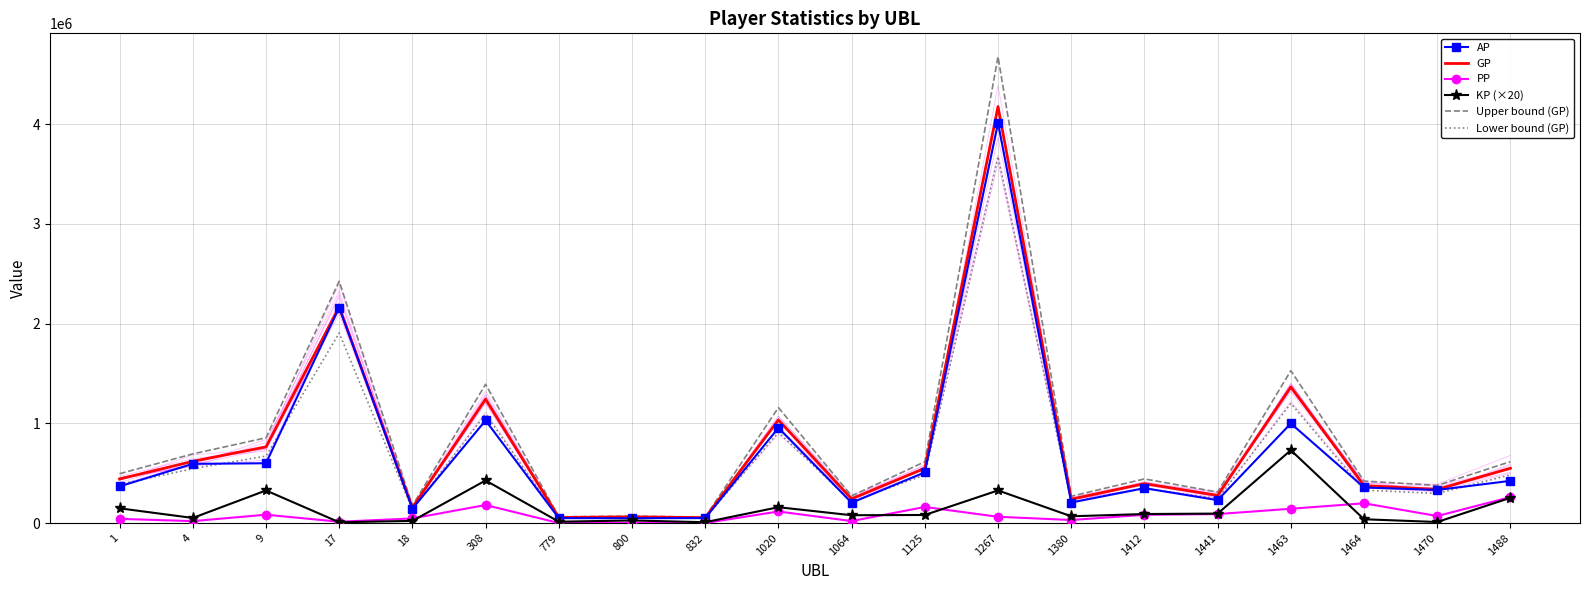

Reading right to left, what are all the values shown in this chart?

AP: 423293.0	331812.0	357047.0	998946.0	229629.0	350096.0	206009.0	4012438.0	508759.0	203670.0	954508.0	49778.0	49030.0	49246.0	1029111.0	144641.0	2161135.0	599918.0	593643.0	367880.0
GP: 550078.0	337122.0	376066.0	1364215.0	277145.0	395397.0	239957.0	4176052.0	549300.0	242913.0	1033985.0	54073.0	62041.0	56092.0	1242633.0	155412.0	2165175.0	763408.0	619208.0	441787.0
PP: 260380.0	70427.0	198374.0	143617.0	90153.0	82930.0	30799.0	62966.0	161357.0	19882.0	116300.0	500.0	240.0	490.0	180999.0	46413.0	13345.0	83935.0	19389.0	42227.0
KP (×20): 253571.0	10620.0	38037.0	730537.2	95033.0	90603.0	67896.0	327228.8	81083.0	78486.0	158953.0	8589.0	26023.6	13692.0	427045.8	21542.0	8080.0	326978.4	51130.0	147815.0
Upper bound (GP): 616087.4	377576.6	421193.9	1527920.8	310402.4	442844.6	268751.8	4677178.2	615216.0	272062.6	1158063.2	60561.8	69485.9	62823.0	1391749.0	174061.4	2424996.0	855017.0	693513.0	494801.4
Lower bound (GP): 484068.6	296667.4	330938.1	1200509.2	243887.6	347949.4	211162.2	3674925.8	483384.0	213763.4	909906.8	47584.2	54596.1	49361.0	1093517.0	136762.6	1905354.0	671799.0	544903.0	388772.6